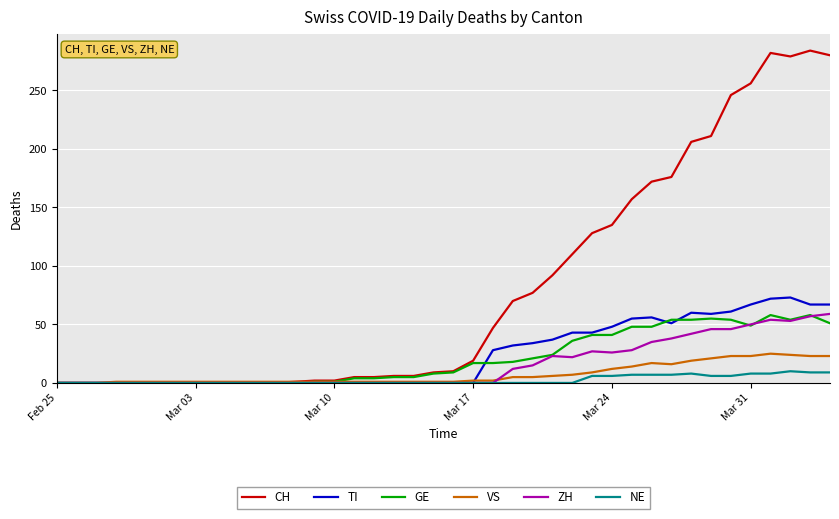

Which series has the widest spread of values?

CH